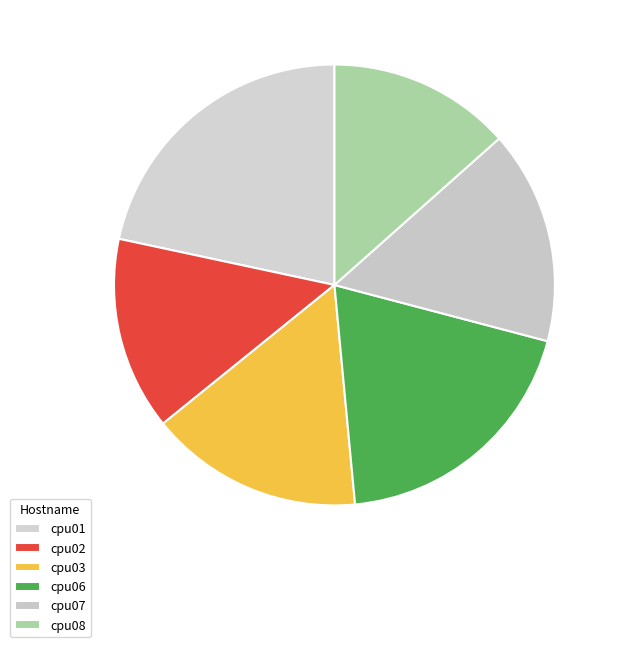

Is there a majority slice in this chart?

No